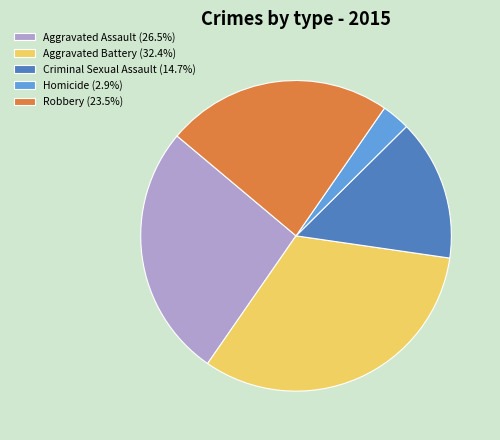

Does Criminal Sexual Assault (14.7%) represent more than half of the total?

No